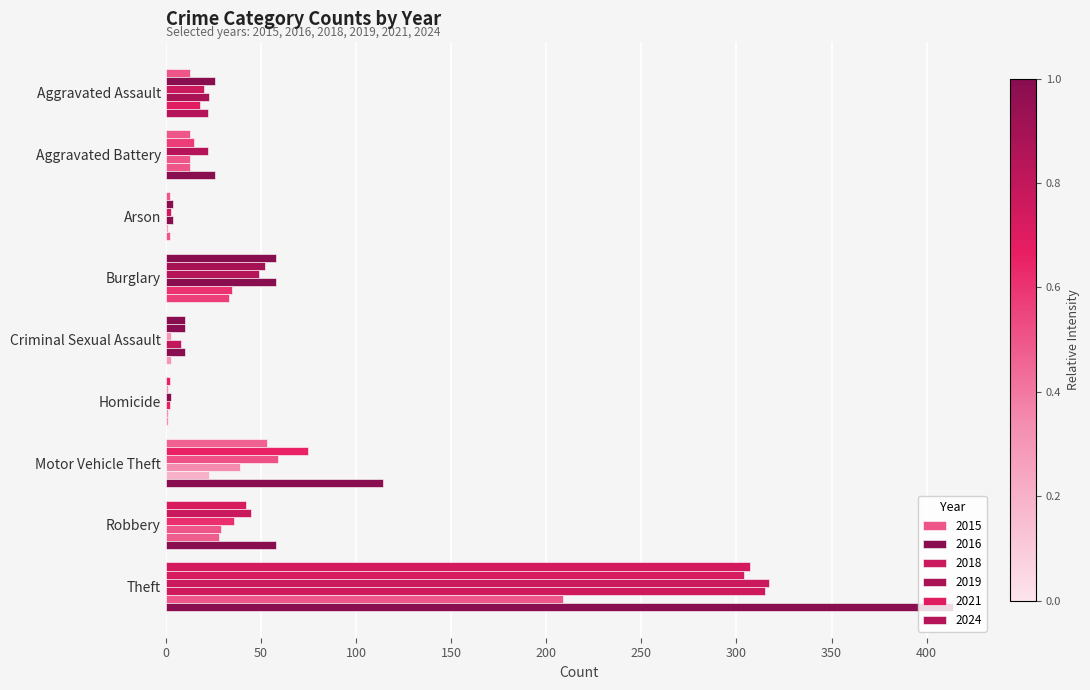

Reading right to left, list all the values displayed in this chart.

2015: Theft=307	Robbery=42	Motor Vehicle Theft=53	Homicide=2	Criminal Sexual Assault=10	Burglary=58	Arson=2	Aggravated Battery=13	Aggravated Assault=13
2016: Theft=304	Robbery=45	Motor Vehicle Theft=75	Homicide=1	Criminal Sexual Assault=10	Burglary=52	Arson=4	Aggravated Battery=15	Aggravated Assault=26
2018: Theft=317	Robbery=36	Motor Vehicle Theft=59	Homicide=3	Criminal Sexual Assault=3	Burglary=49	Arson=3	Aggravated Battery=22	Aggravated Assault=20
2019: Theft=315	Robbery=29	Motor Vehicle Theft=39	Homicide=2	Criminal Sexual Assault=8	Burglary=58	Arson=4	Aggravated Battery=13	Aggravated Assault=23
2021: Theft=209	Robbery=28	Motor Vehicle Theft=23	Homicide=1	Criminal Sexual Assault=10	Burglary=35	Arson=1	Aggravated Battery=13	Aggravated Assault=18
2024: Theft=414	Robbery=58	Motor Vehicle Theft=114	Homicide=1	Criminal Sexual Assault=3	Burglary=33	Arson=2	Aggravated Battery=26	Aggravated Assault=22